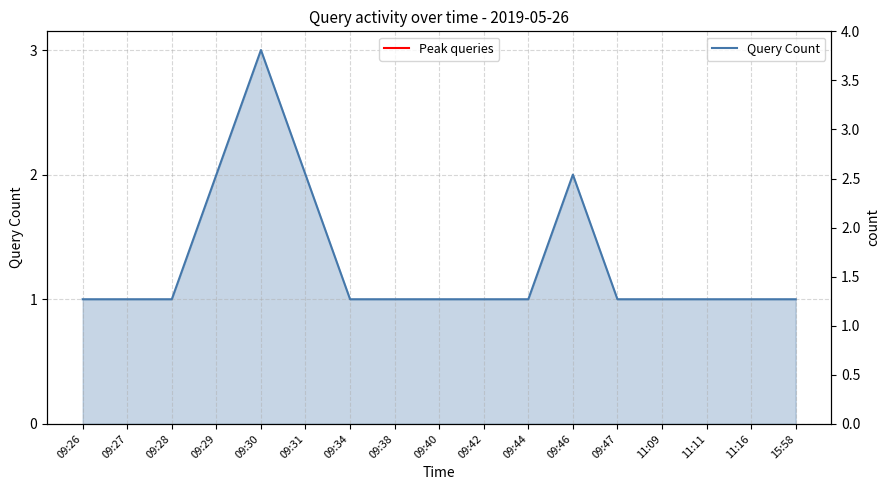

What is the change in value from 09:30 to 09:42?

-2